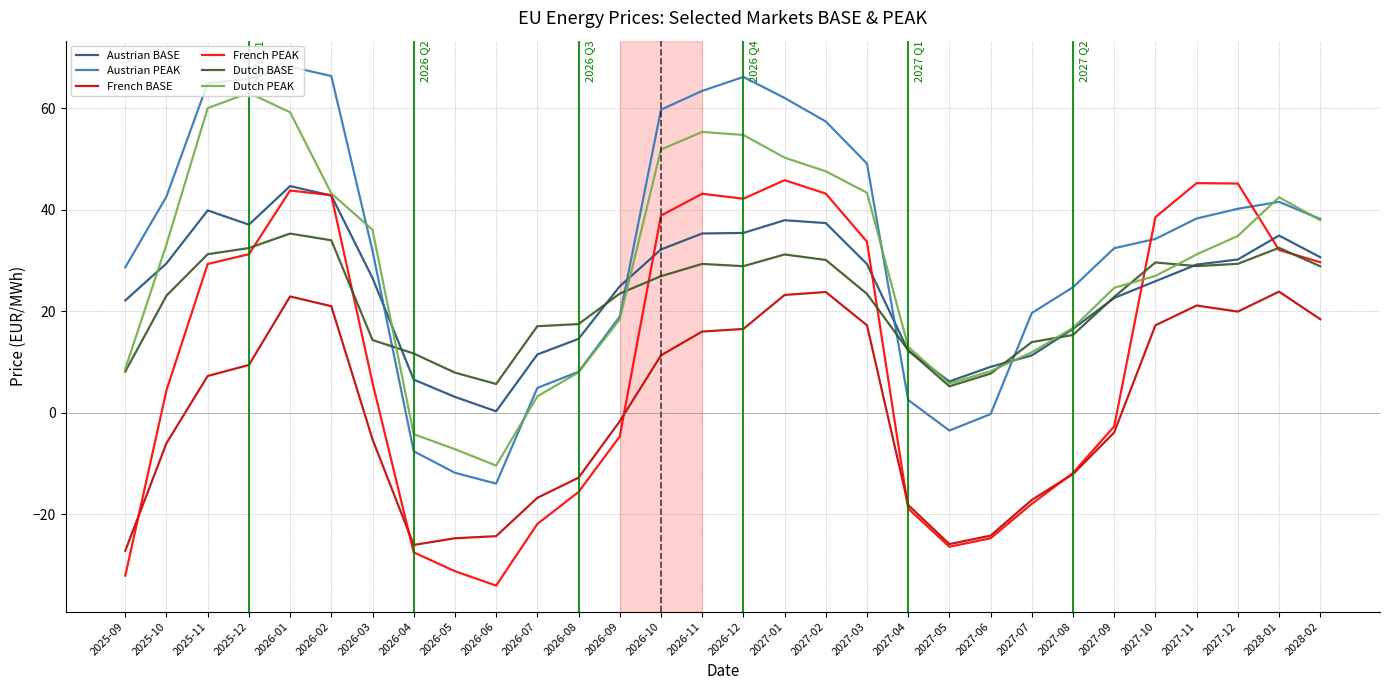

Between 2027-09 and 2027-10, which series saw the biggest shift?

French PEAK